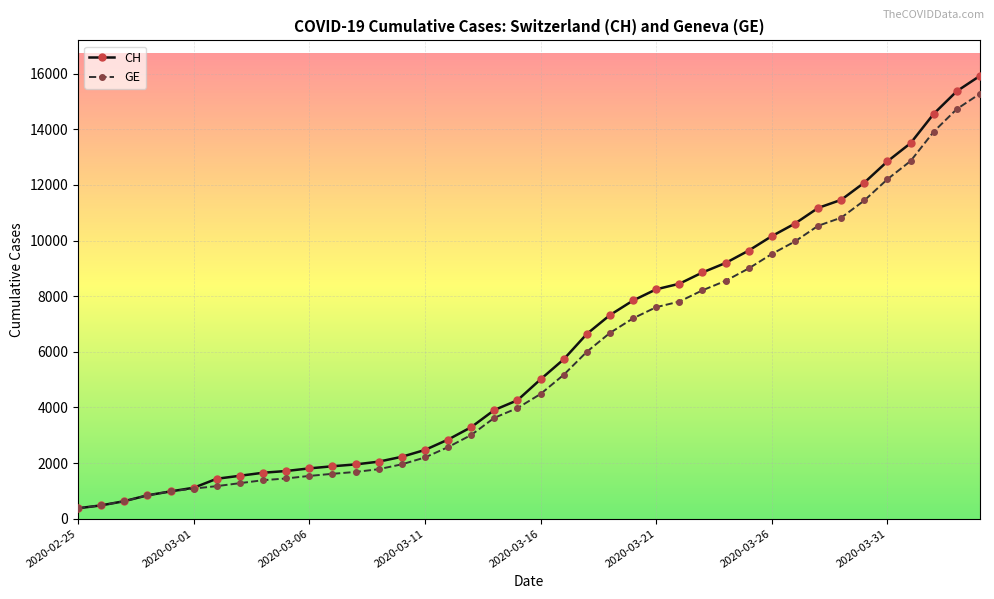

Which series has the widest spread of values?

CH